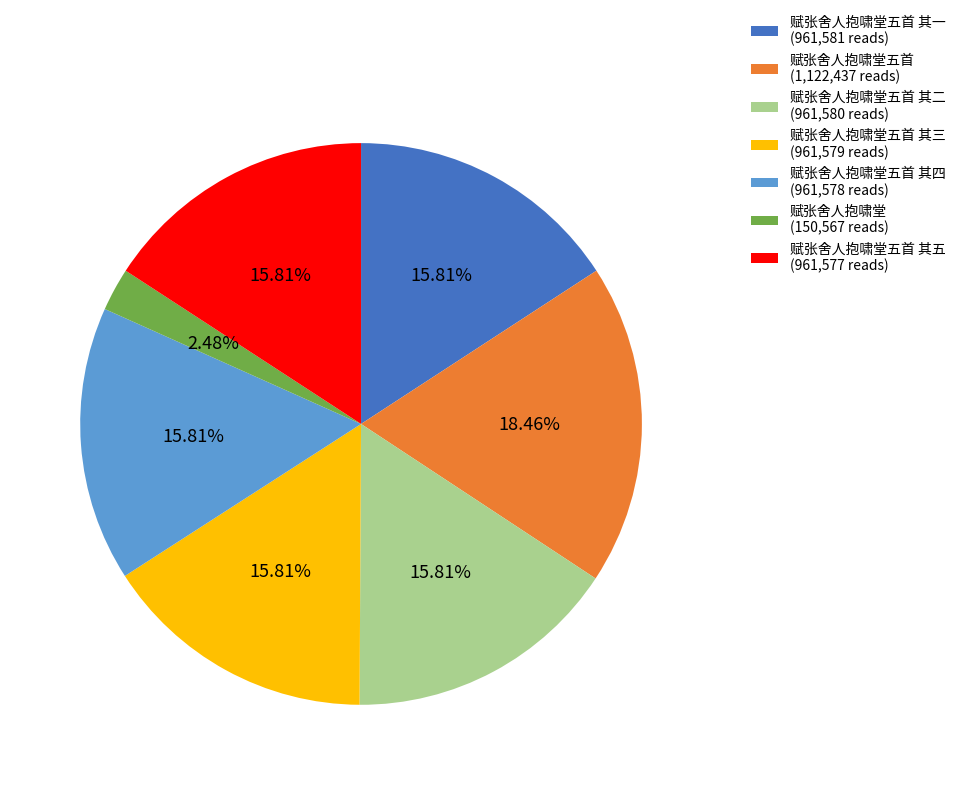

How many segments does this pie chart have?

7